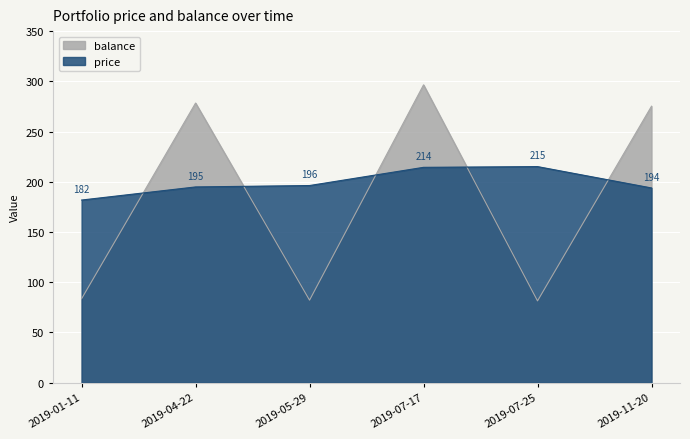

Which category has the lowest value in the balance series?

2019-07-25